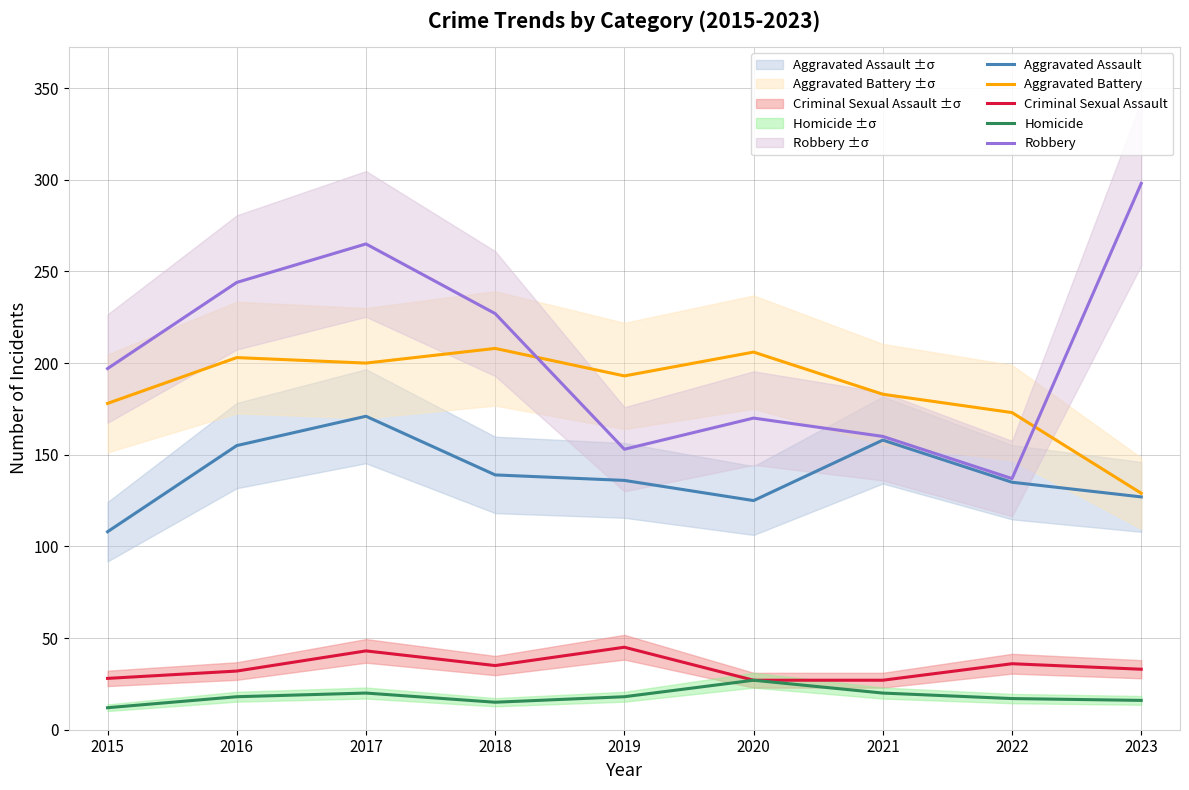

Which category has the highest value across all series?

2023